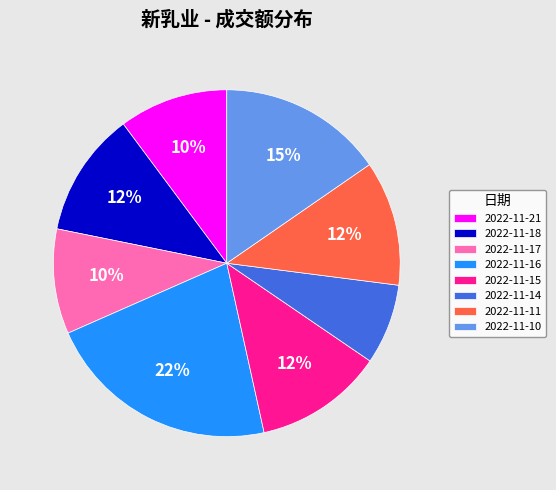

To the nearest percent, what is the combined percentage of 2022-11-17 and 2022-11-15?

22%